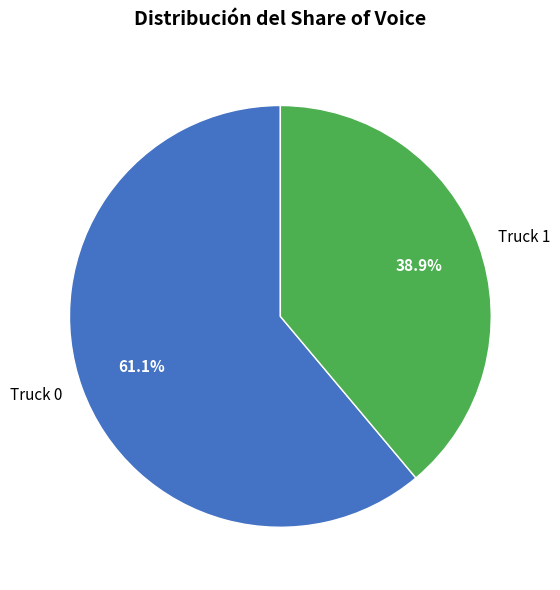

Is the sum of Truck 1 and Truck 0 greater than half?

Yes